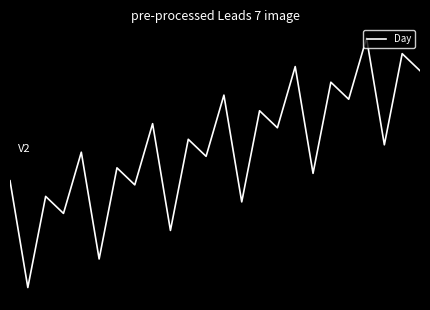

Does the chart display data point markers on the line(s)?

No